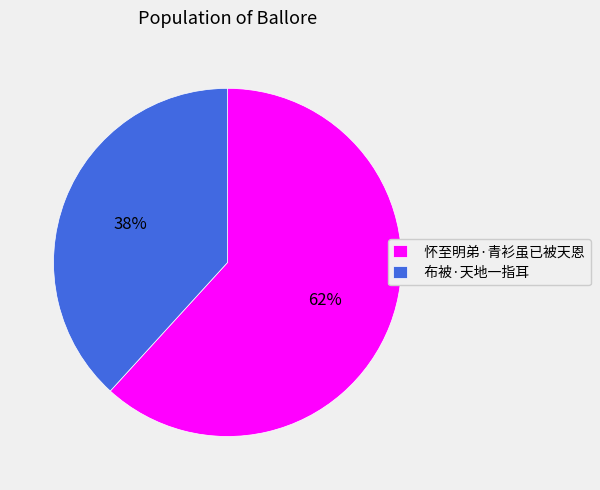

How many slices are in this pie chart?

2